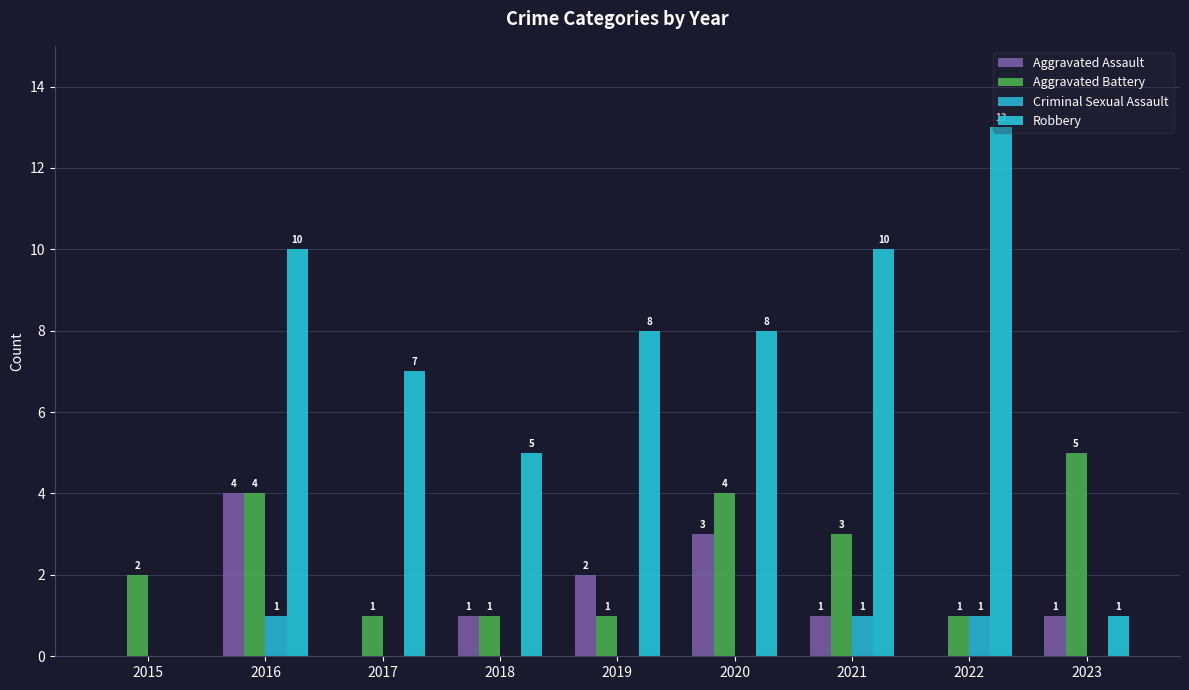

How many groups of bars are there?

9